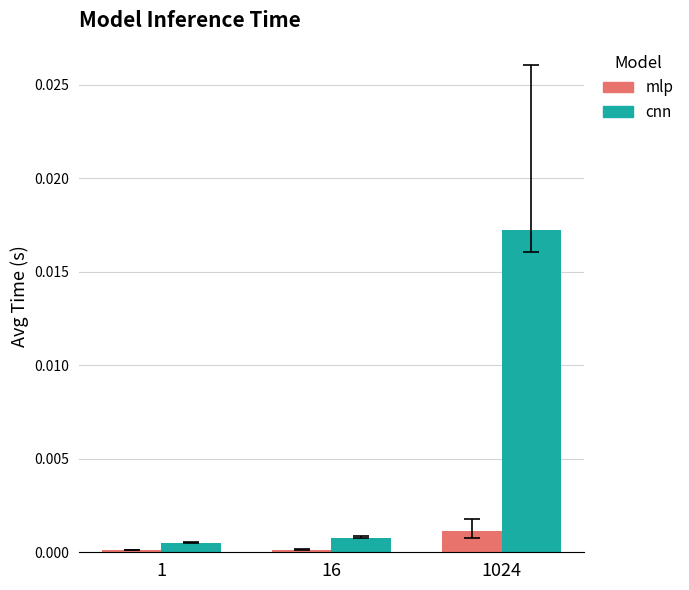

Which series has the largest total across all categories?

cnn